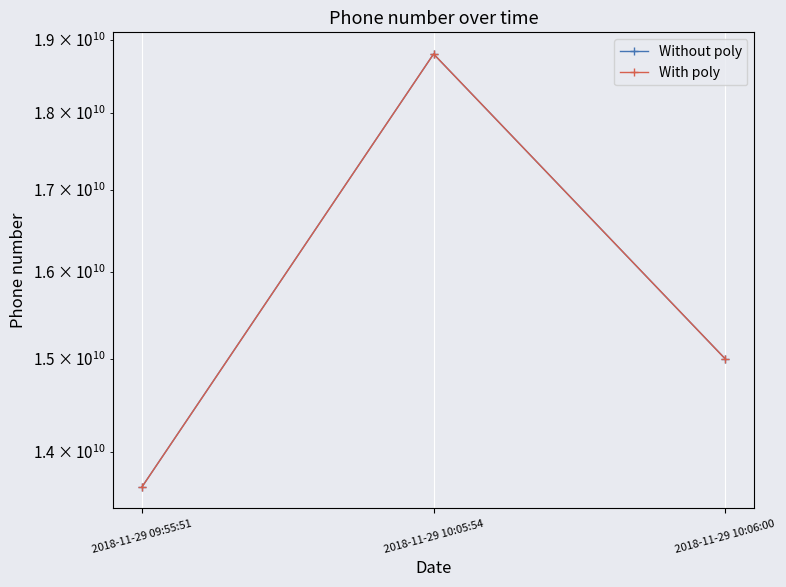

The value of With poly at 2018-11-29 10:05:54 is 18804529330. True or false?

True